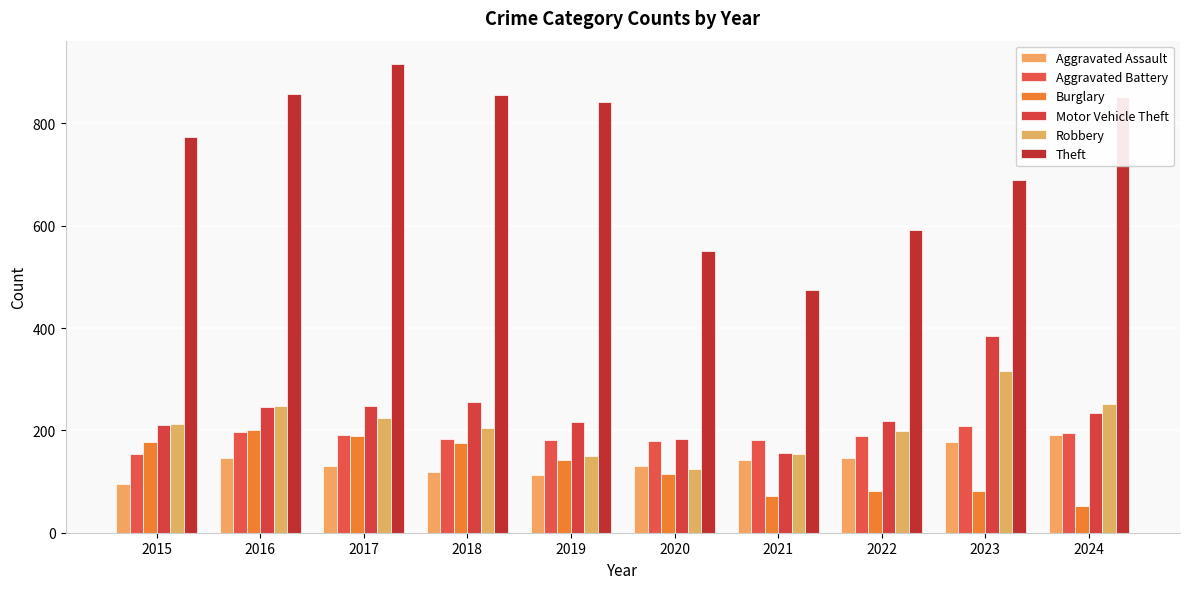

Which label corresponds to the largest value in the chart?

2017